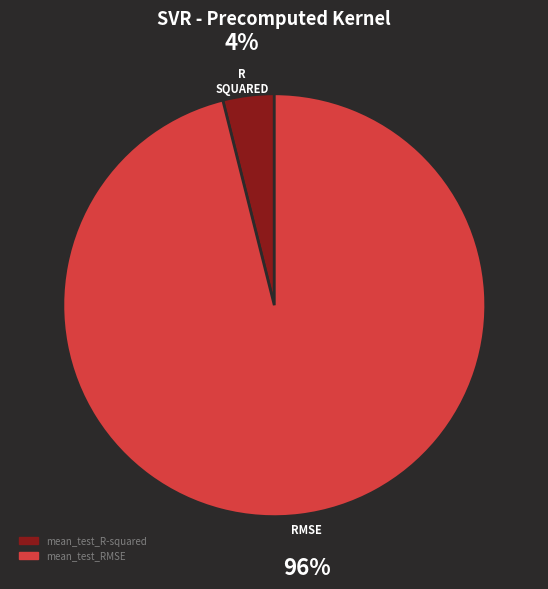

Count the number of slices in the pie.

2